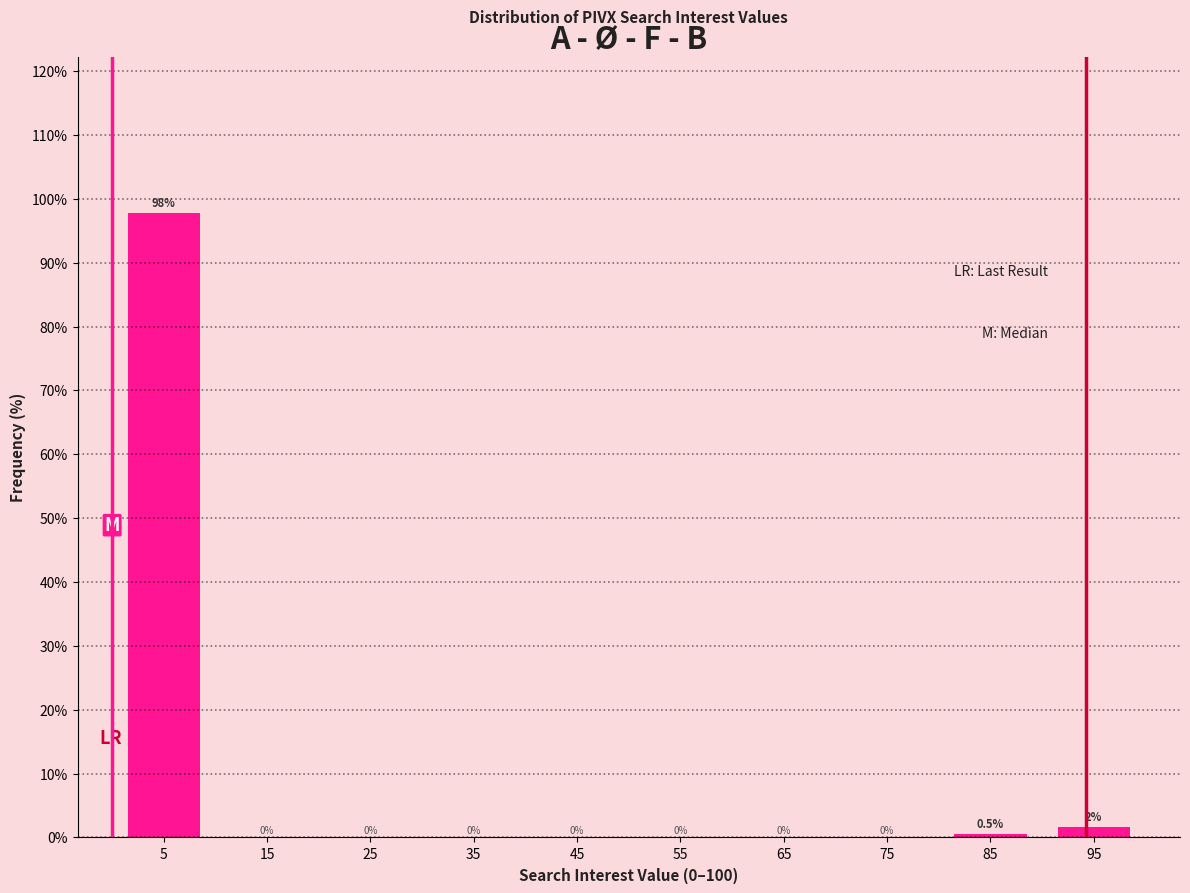

Over which range of the x-axis is the bar tallest?

0 to 10